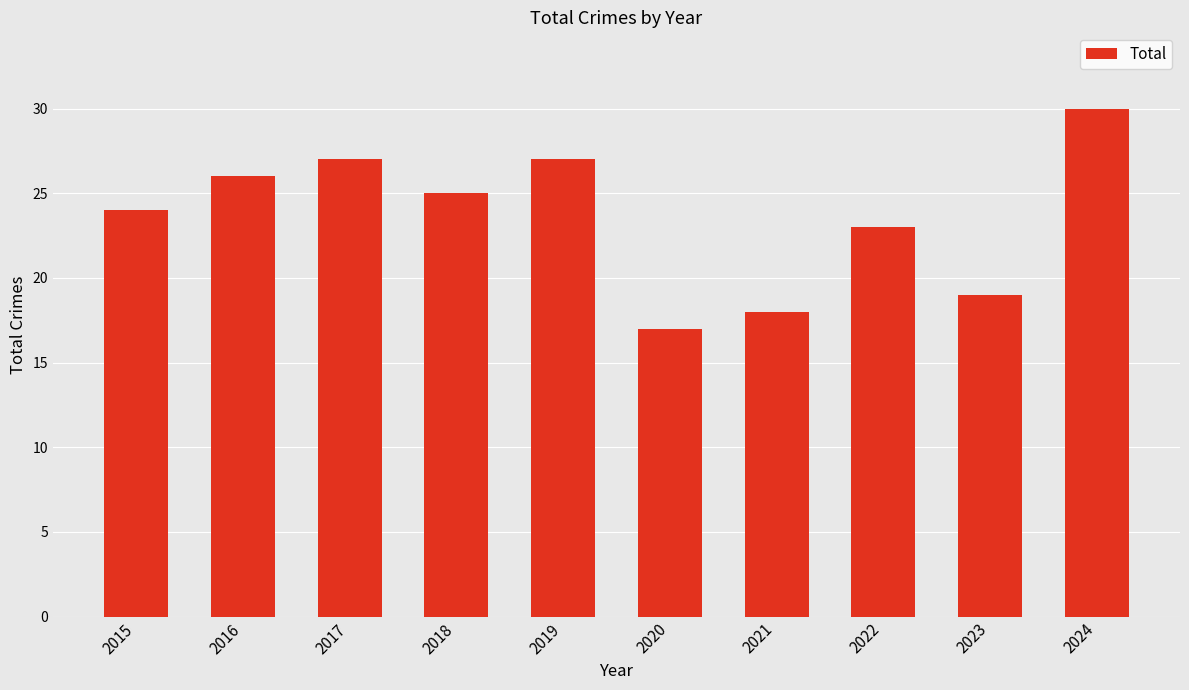

At which label does the data first exceed 25?

2016